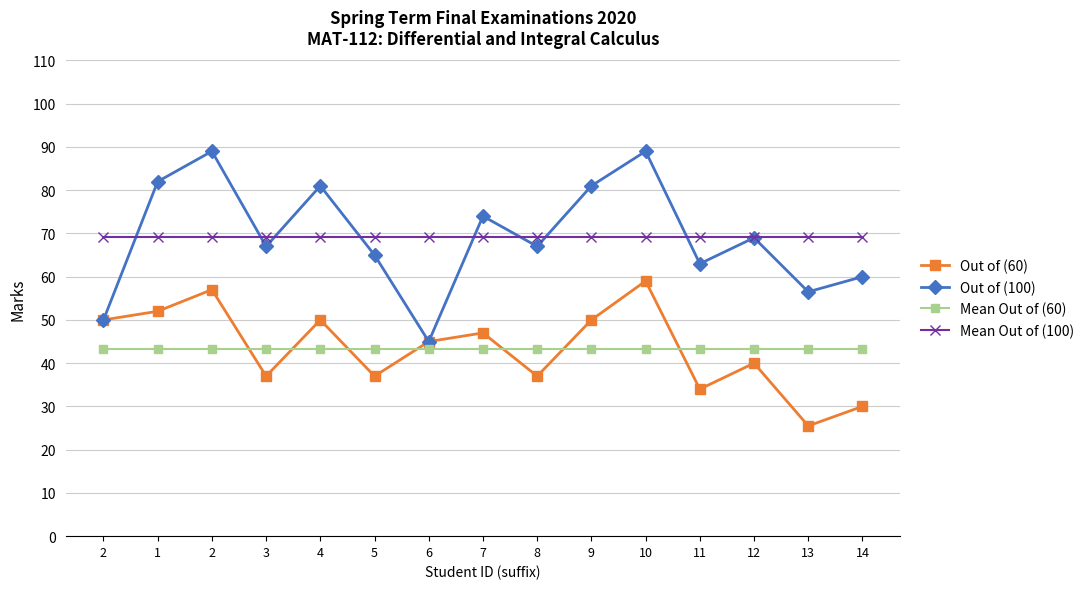

True or false: Out of (60) and Mean Out of (100) intersect in this chart.

False